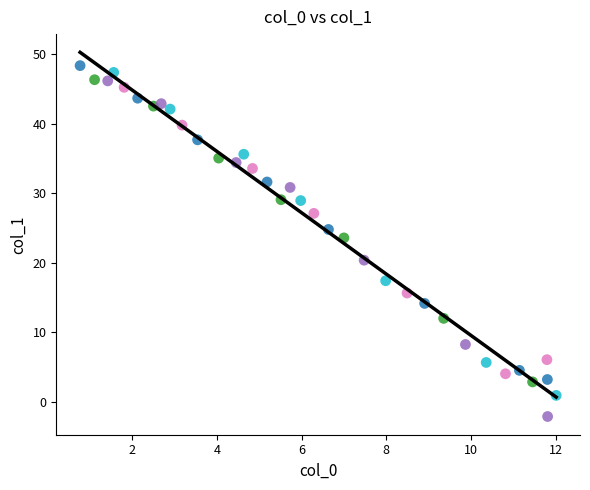

What is the range of Y values (max minus min)?

50.5